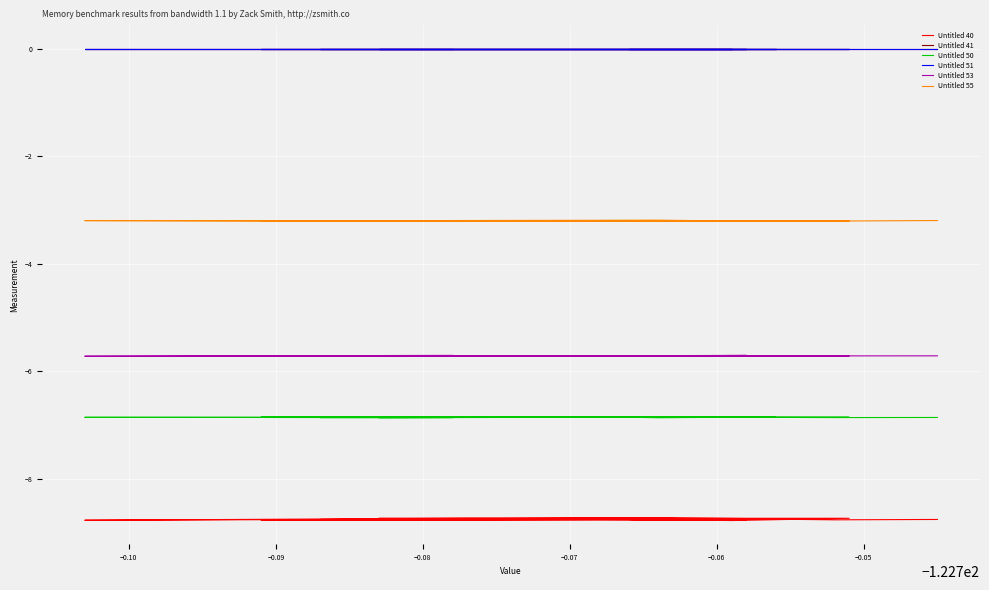

How many lines are shown in the chart?

6